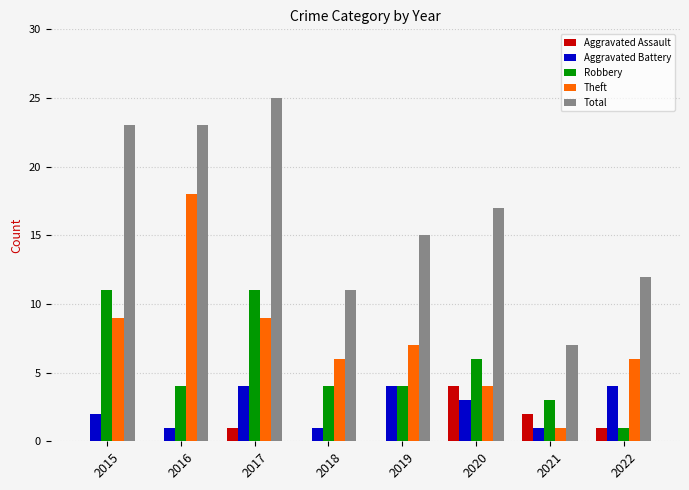

What is the greatest value displayed?

25